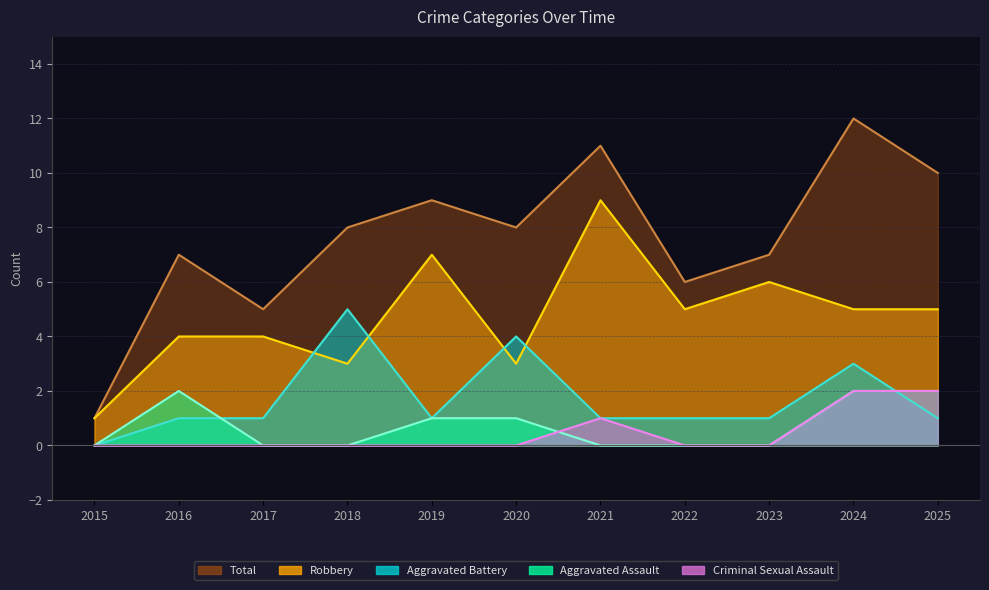

True or false: Total and Aggravated Assault intersect in this chart.

False